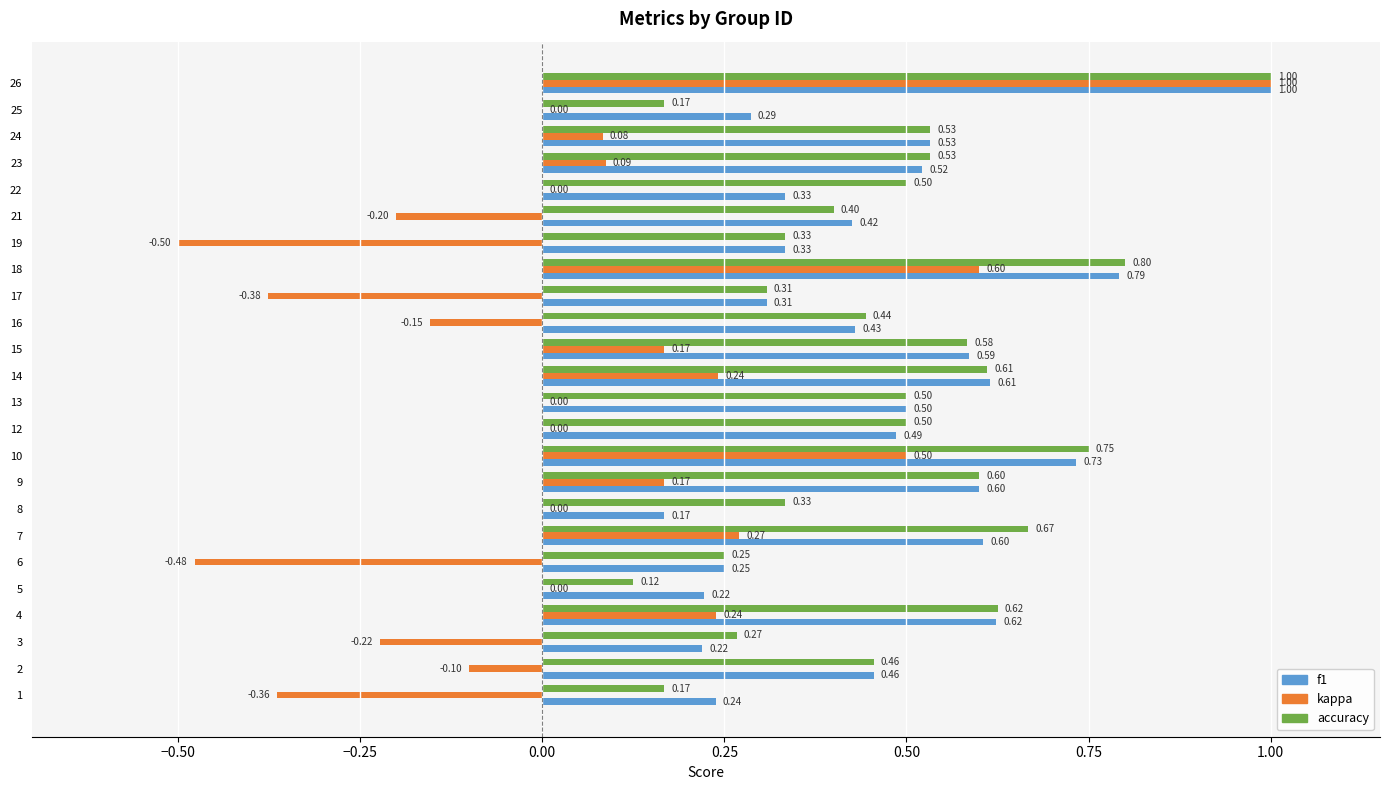

At which category is the sum across all series the highest?

26